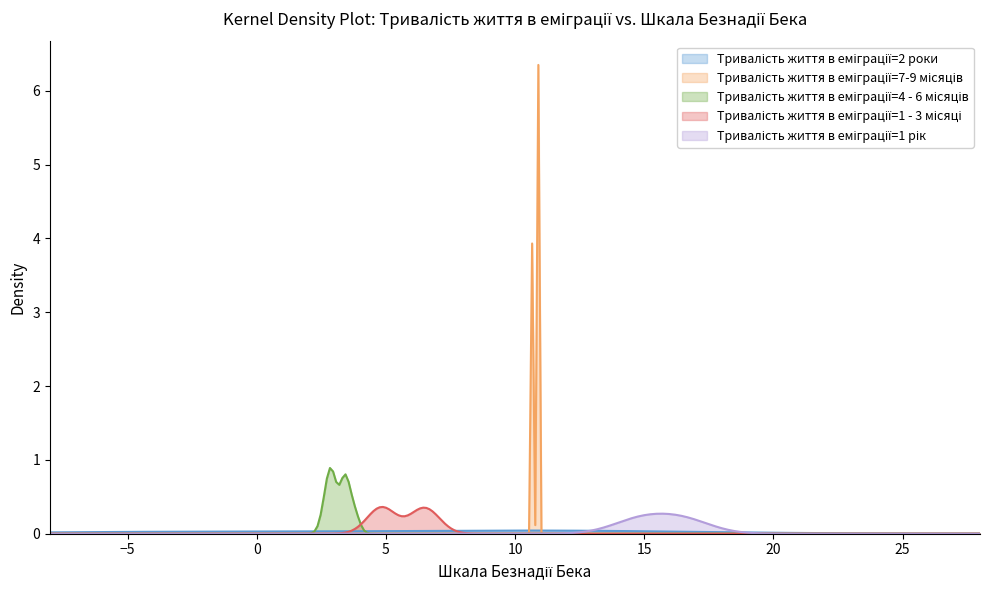

What is the maximum value shown in the chart?

6.3